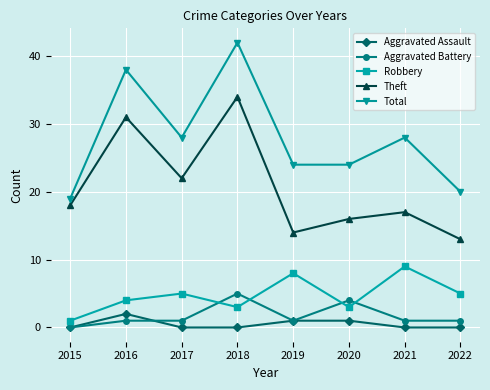

What are all the series names shown in the legend?

Aggravated Assault, Aggravated Battery, Robbery, Theft, Total